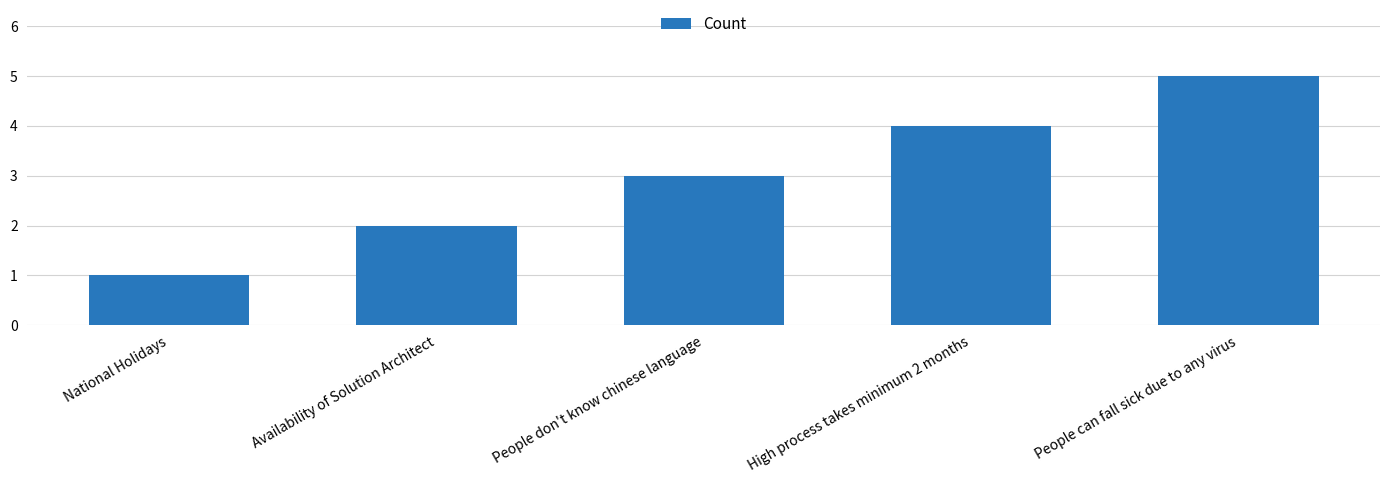

Count the values in the range 2 to 4.

3